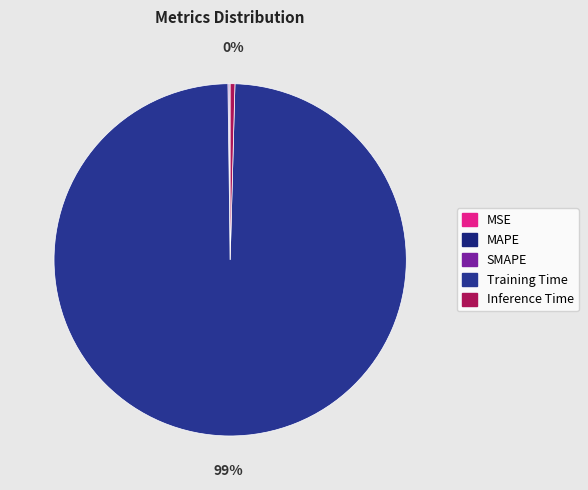

Combined, what portion of the pie is Inference Time and MSE?

0.4%